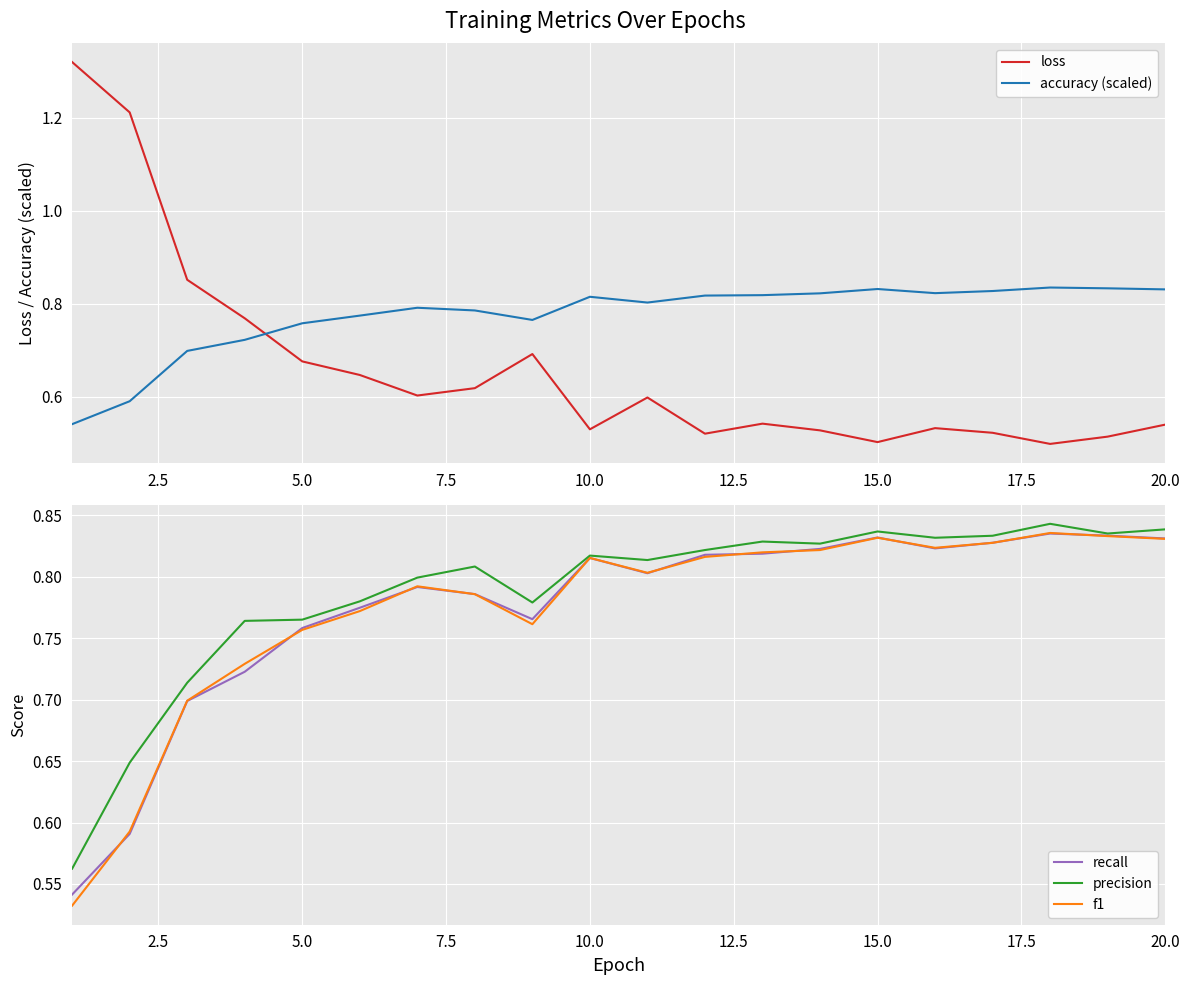

Count the loss values in the range 0 to 1.

18